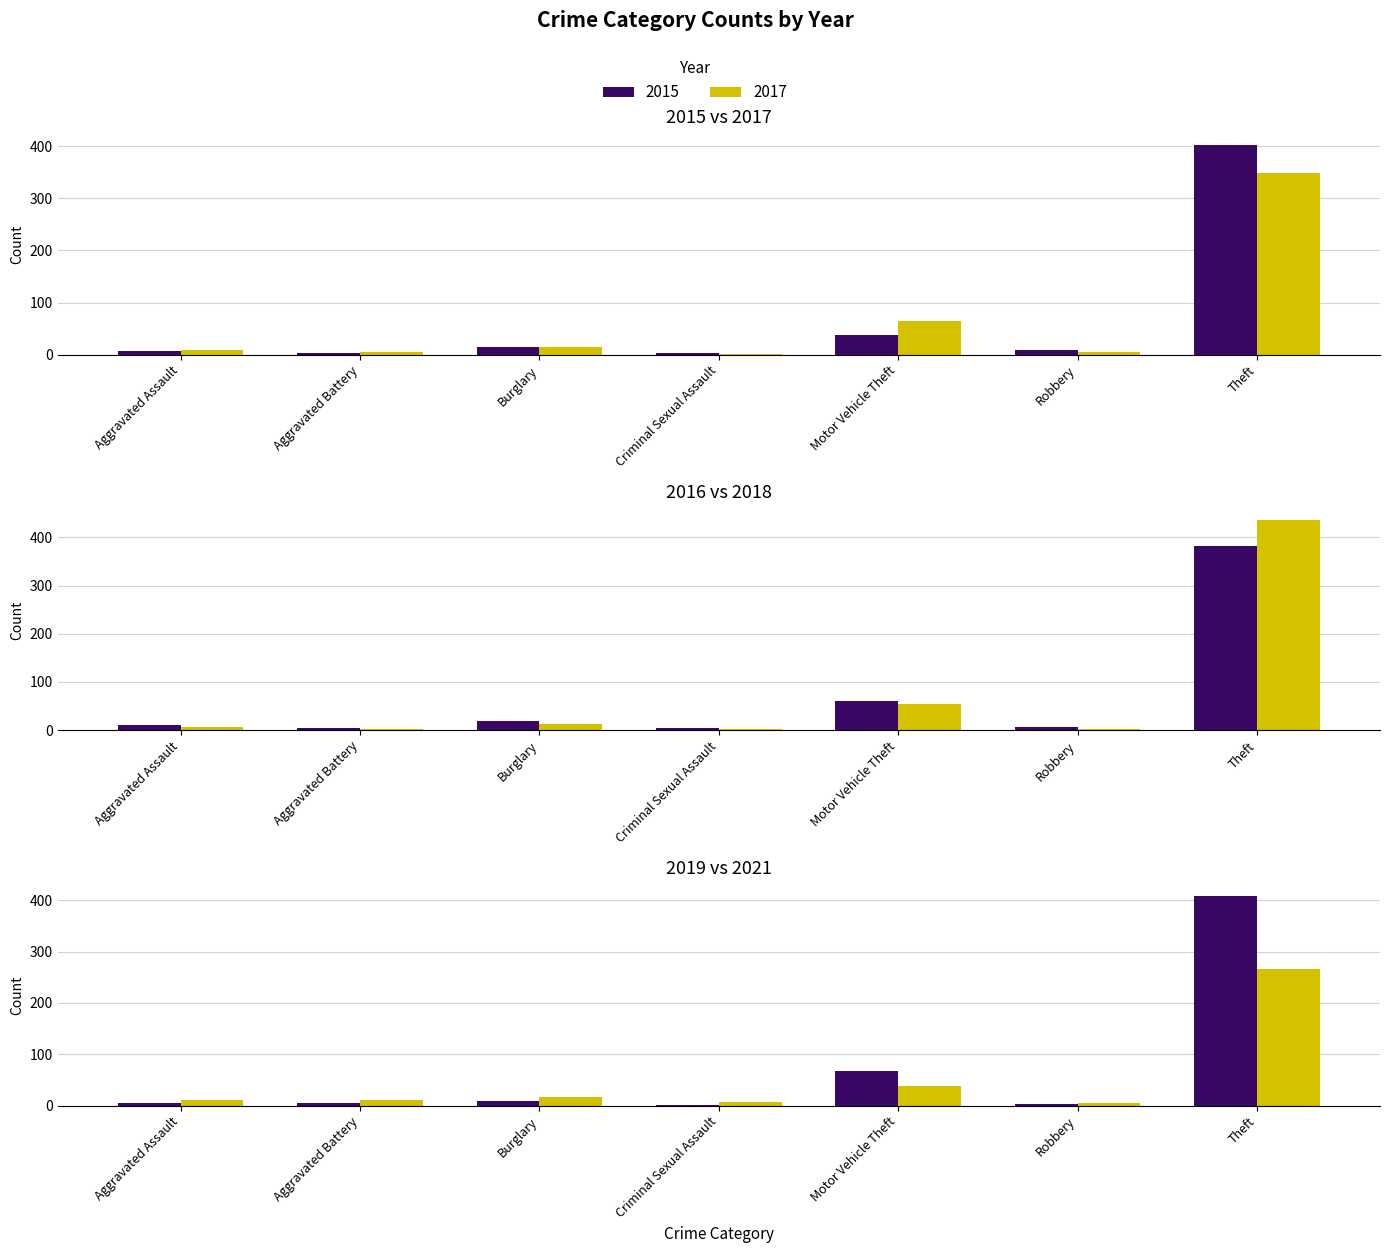

Which series has the largest range (max minus min)?

2015